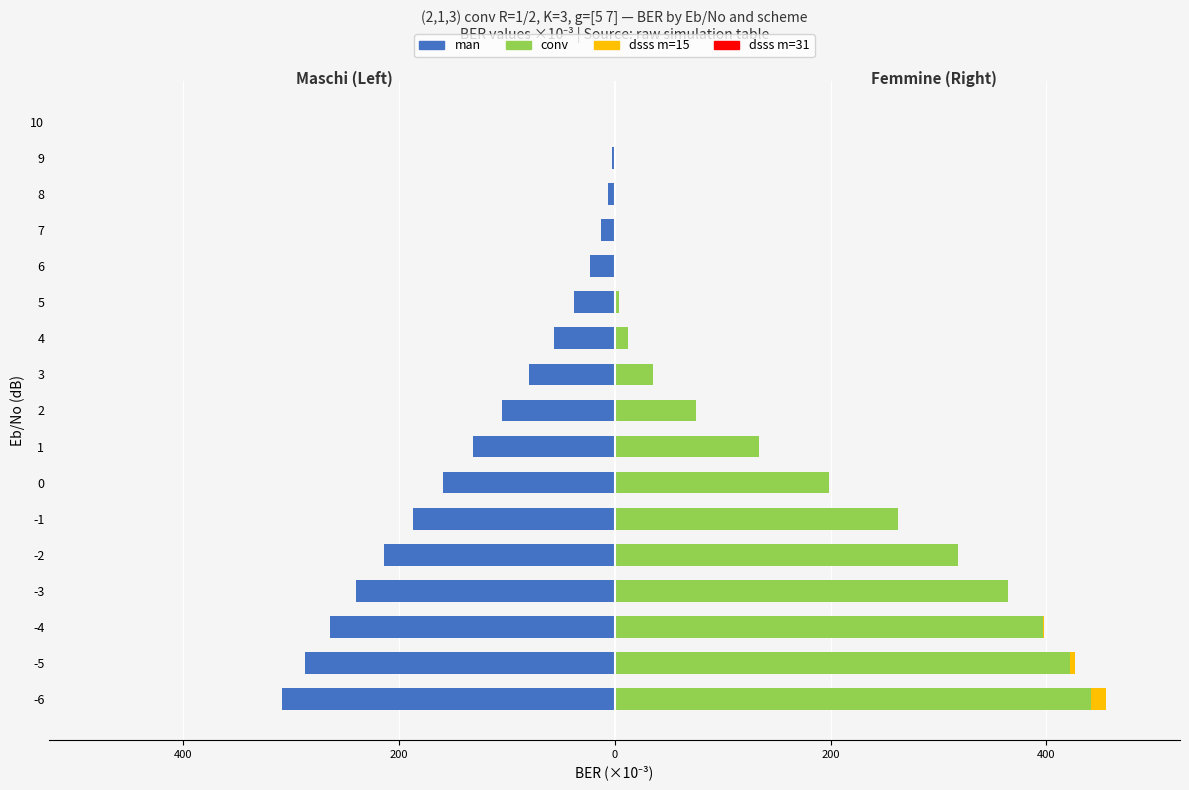

What are all the series names shown in the legend?

man, conv, dsss m=15, dsss m=31